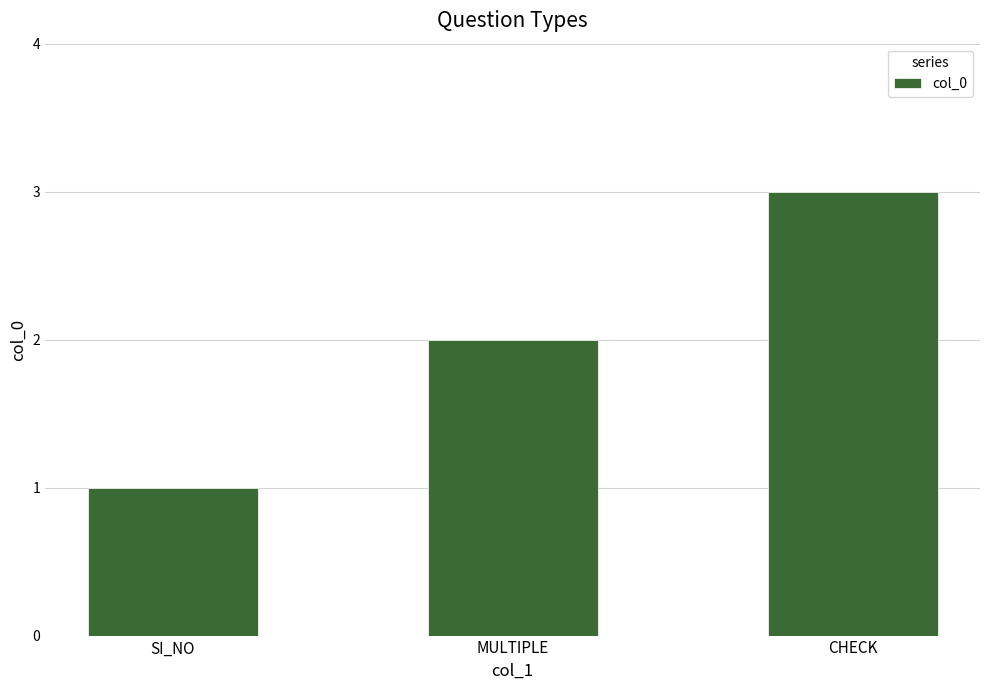

What is the difference between the second highest and minimum values?

1